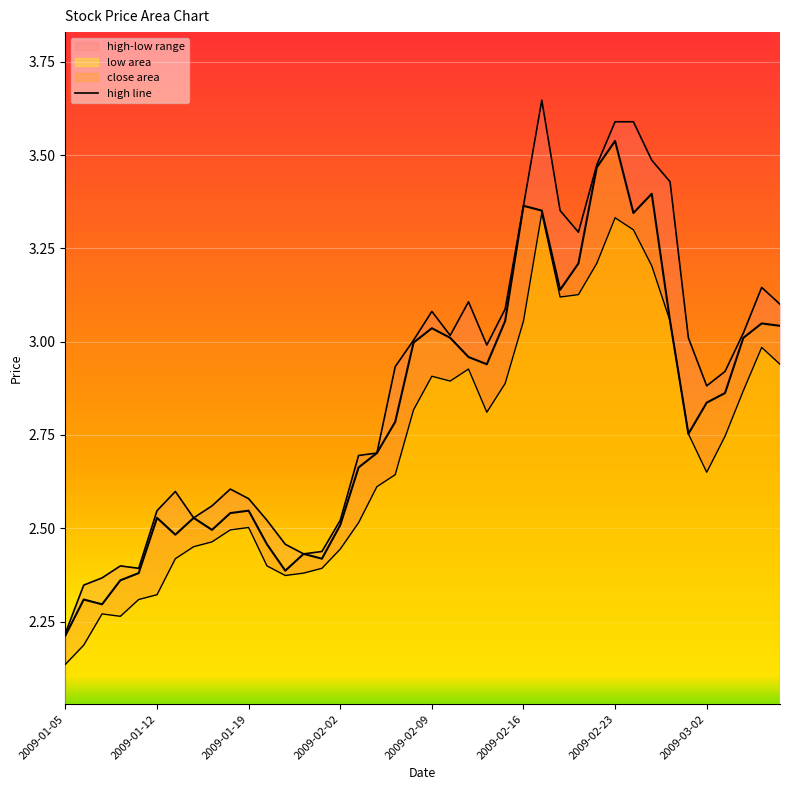

Reading left to right, transcribe all the data shown in this chart.

close: 2009-01-05=2.2	2009-01-06=2.3	2009-01-07=2.3	2009-01-08=2.4	2009-01-09=2.4	2009-01-12=2.5	2009-01-13=2.5	2009-01-14=2.5	2009-01-15=2.5	2009-01-16=2.5	2009-01-19=2.5	2009-01-20=2.5	2009-01-21=2.4	2009-01-22=2.4	2009-01-23=2.4	2009-02-02=2.5	2009-02-03=2.7	2009-02-04=2.7	2009-02-05=2.8	2009-02-06=3.0	2009-02-09=3.0	2009-02-10=3.0	2009-02-11=3.0	2009-02-12=2.9	2009-02-13=3.1	2009-02-16=3.4	2009-02-17=3.4	2009-02-18=3.1	2009-02-19=3.2	2009-02-20=3.5	2009-02-23=3.5	2009-02-24=3.3	2009-02-25=3.4	2009-02-26=3.1	2009-02-27=2.8	2009-03-02=2.8	2009-03-03=2.9	2009-03-04=3.0	2009-03-05=3.0	2009-03-06=3.0
high: 2009-01-05=2.2	2009-01-06=2.3	2009-01-07=2.4	2009-01-08=2.4	2009-01-09=2.4	2009-01-12=2.5	2009-01-13=2.6	2009-01-14=2.5	2009-01-15=2.6	2009-01-16=2.6	2009-01-19=2.6	2009-01-20=2.5	2009-01-21=2.5	2009-01-22=2.4	2009-01-23=2.4	2009-02-02=2.5	2009-02-03=2.7	2009-02-04=2.7	2009-02-05=2.9	2009-02-06=3.0	2009-02-09=3.1	2009-02-10=3.0	2009-02-11=3.1	2009-02-12=3.0	2009-02-13=3.1	2009-02-16=3.4	2009-02-17=3.6	2009-02-18=3.4	2009-02-19=3.3	2009-02-20=3.5	2009-02-23=3.6	2009-02-24=3.6	2009-02-25=3.5	2009-02-26=3.4	2009-02-27=3.0	2009-03-02=2.9	2009-03-03=2.9	2009-03-04=3.0	2009-03-05=3.1	2009-03-06=3.1
low: 2009-01-05=2.1	2009-01-06=2.2	2009-01-07=2.3	2009-01-08=2.3	2009-01-09=2.3	2009-01-12=2.3	2009-01-13=2.4	2009-01-14=2.5	2009-01-15=2.5	2009-01-16=2.5	2009-01-19=2.5	2009-01-20=2.4	2009-01-21=2.4	2009-01-22=2.4	2009-01-23=2.4	2009-02-02=2.4	2009-02-03=2.5	2009-02-04=2.6	2009-02-05=2.6	2009-02-06=2.8	2009-02-09=2.9	2009-02-10=2.9	2009-02-11=2.9	2009-02-12=2.8	2009-02-13=2.9	2009-02-16=3.1	2009-02-17=3.3	2009-02-18=3.1	2009-02-19=3.1	2009-02-20=3.2	2009-02-23=3.3	2009-02-24=3.3	2009-02-25=3.2	2009-02-26=3.1	2009-02-27=2.8	2009-03-02=2.7	2009-03-03=2.7	2009-03-04=2.9	2009-03-05=3.0	2009-03-06=2.9